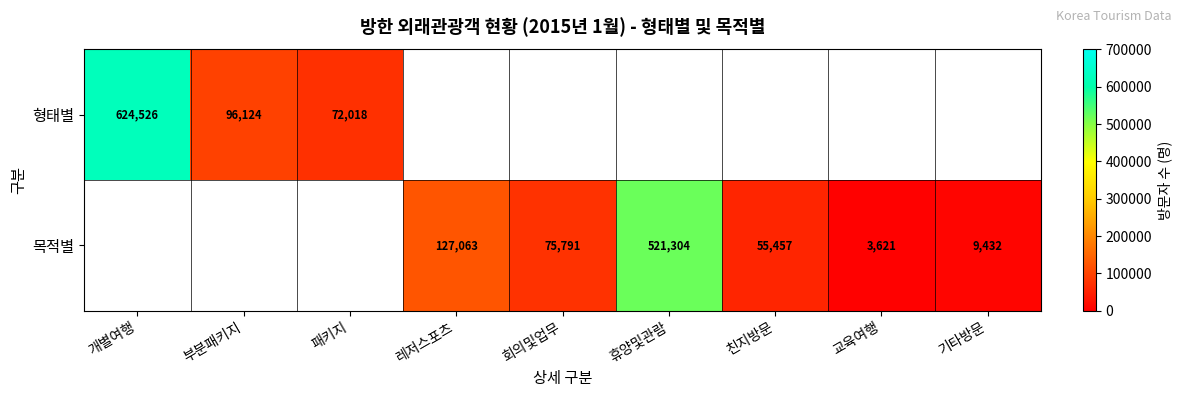

Is it true that 형태별 equals 72018 at 패키지?

True